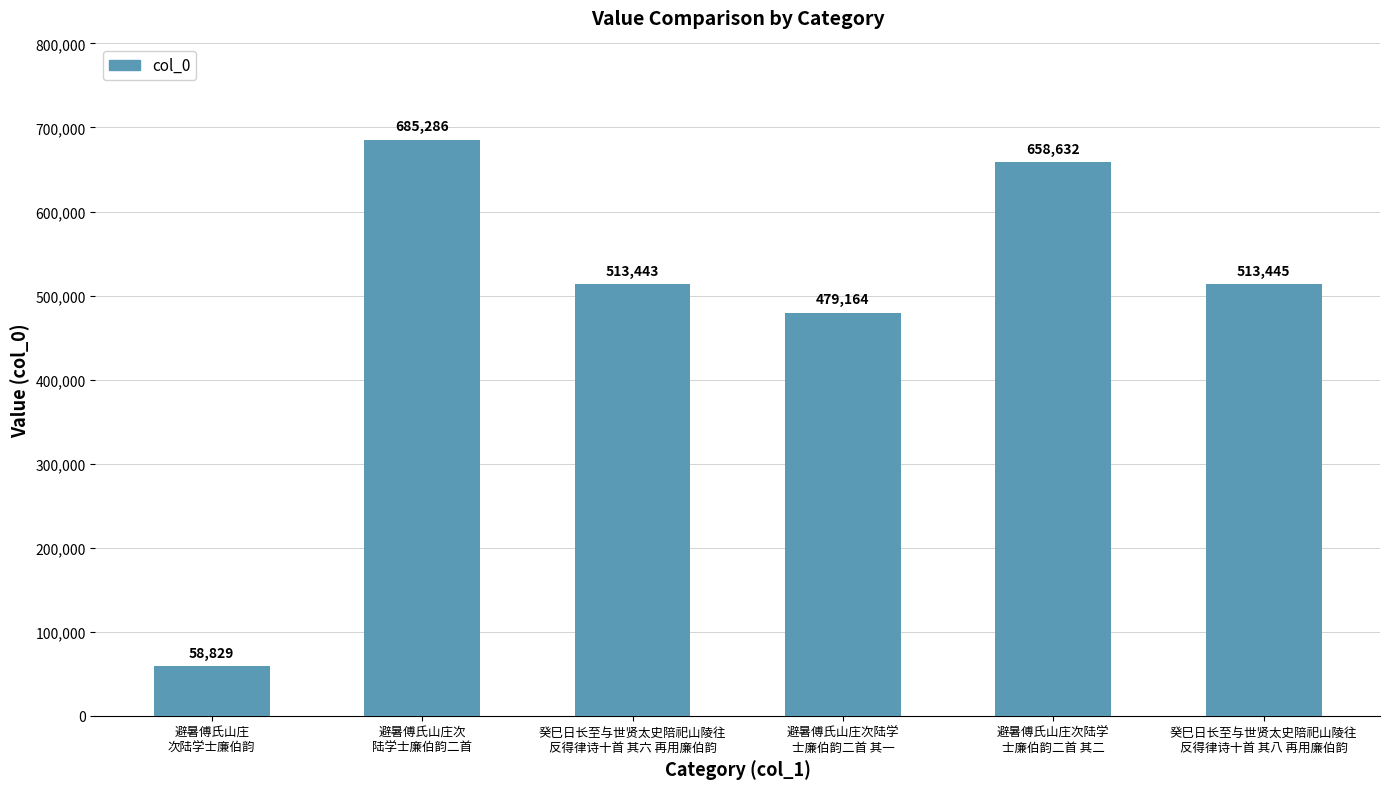

What is the sum of all values?

2908799